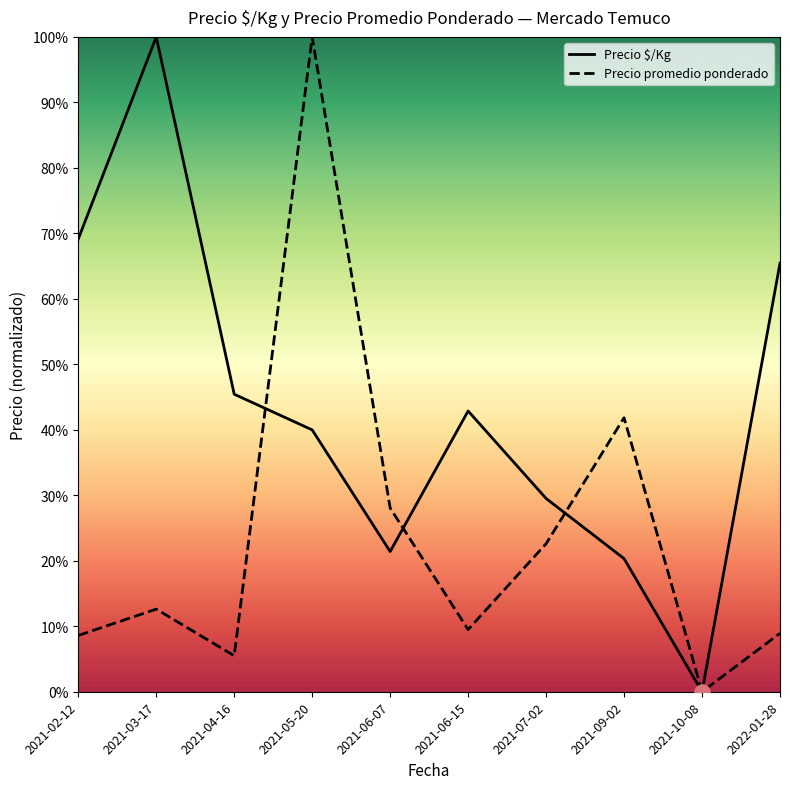

What is the spread (max minus min) of values at 2022-01-28?

56.5